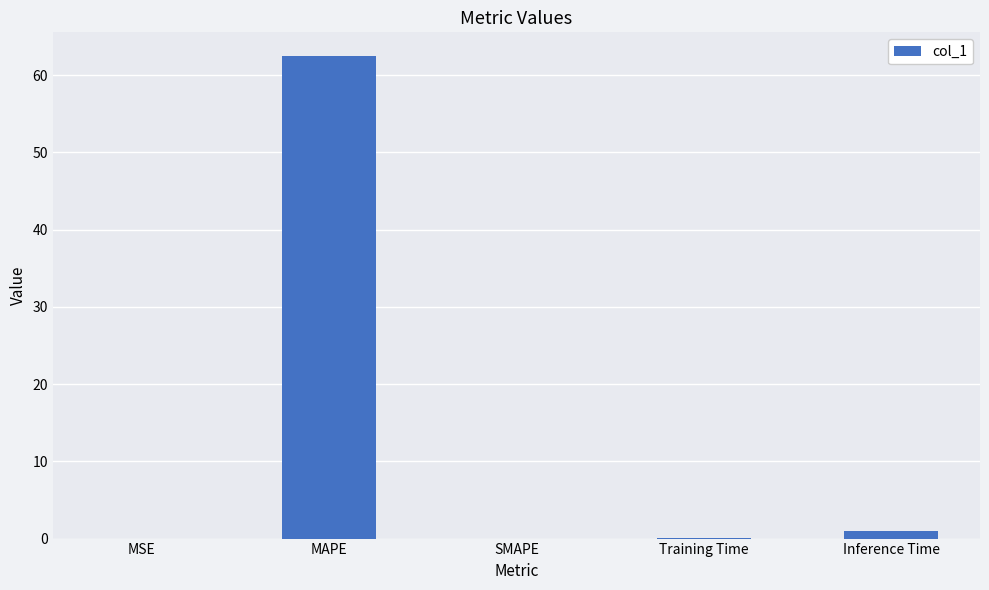

What is the difference between the values at MSE and Inference Time?

1.0